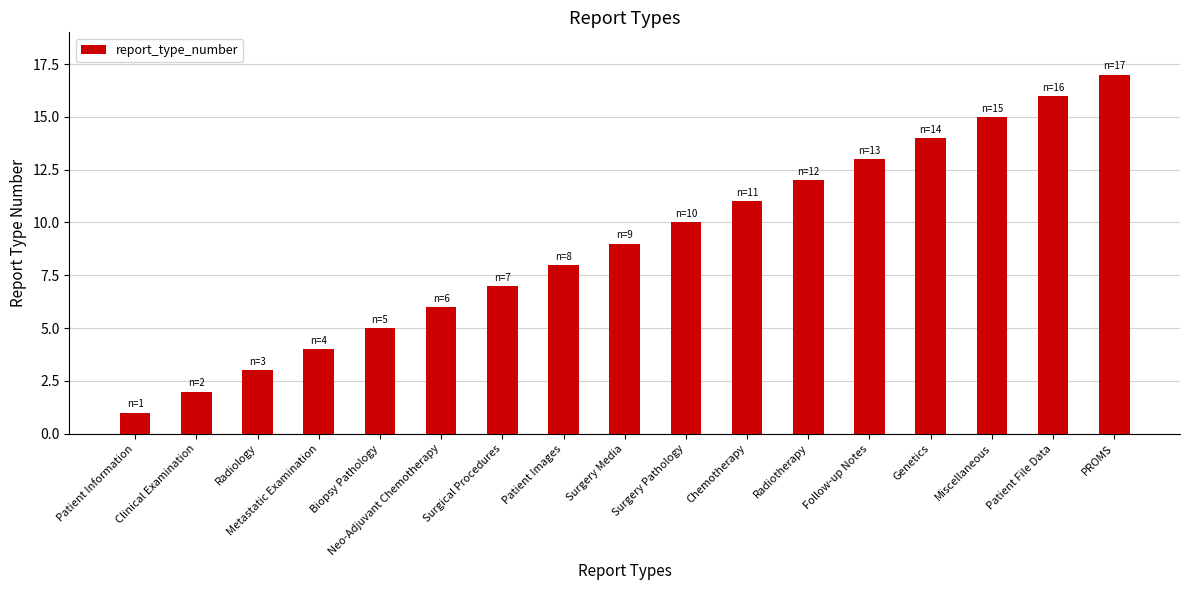

At which category does the chart reach its minimum across all series?

Patient Information